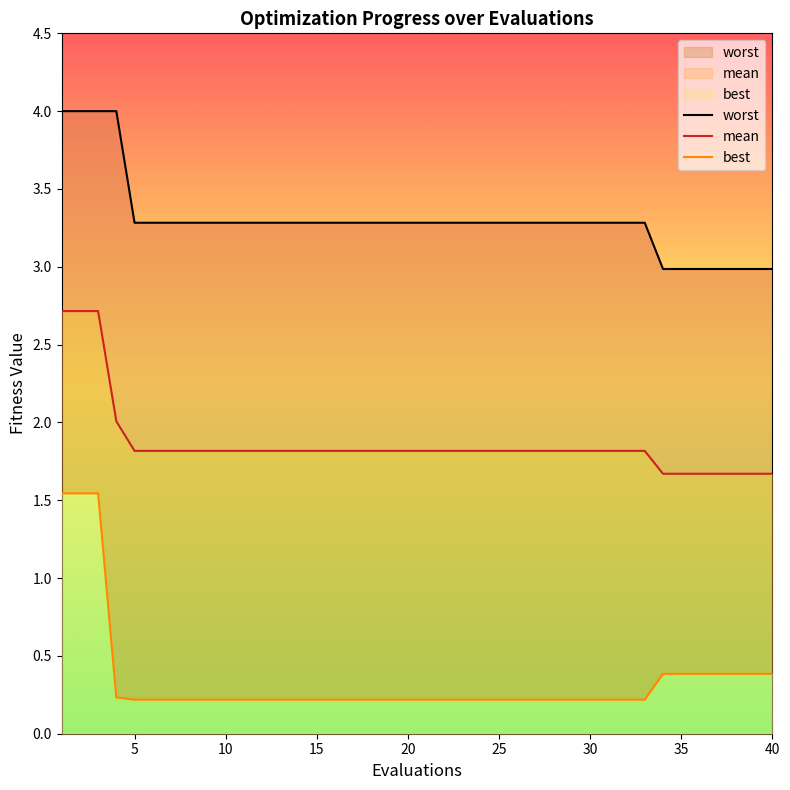

What is the value of the worst point at the 37th from the left?

3.0